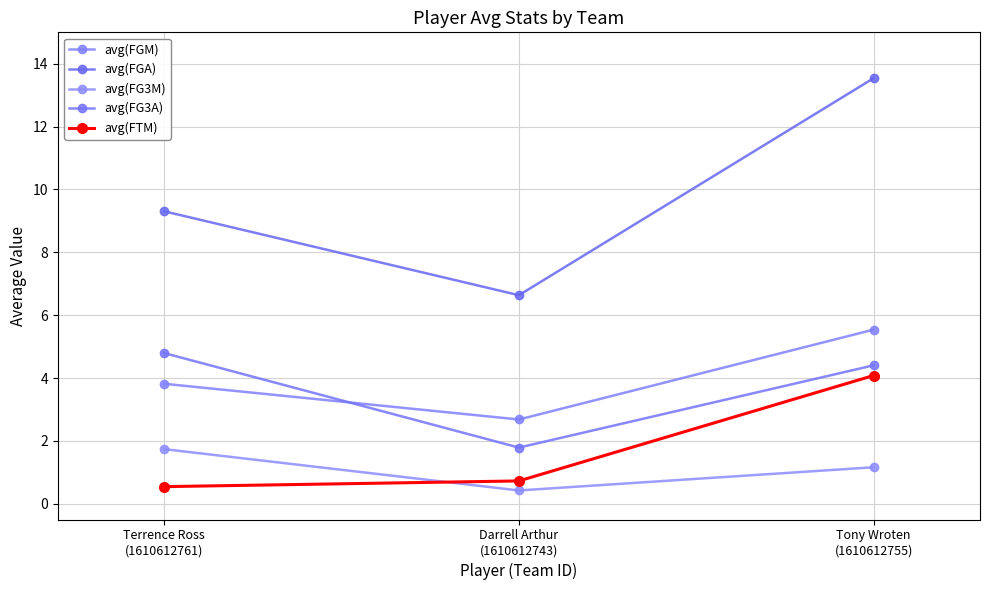

Which category has the highest value in the avg(FGA) series?

Tony Wroten
(1610612755)